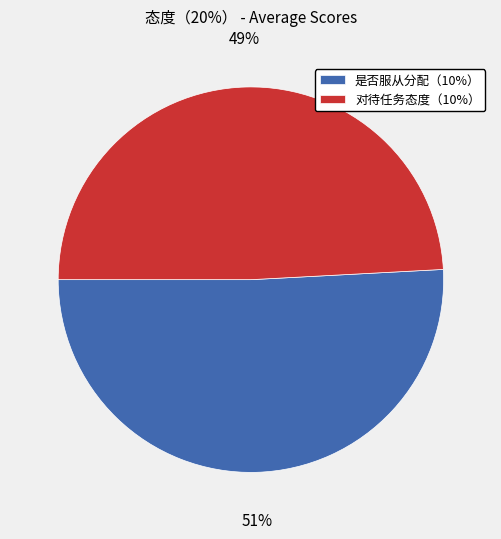

What is the ratio of the value at 对待任务态度（10%） to the value at 是否服从分配（10%）?

1.0